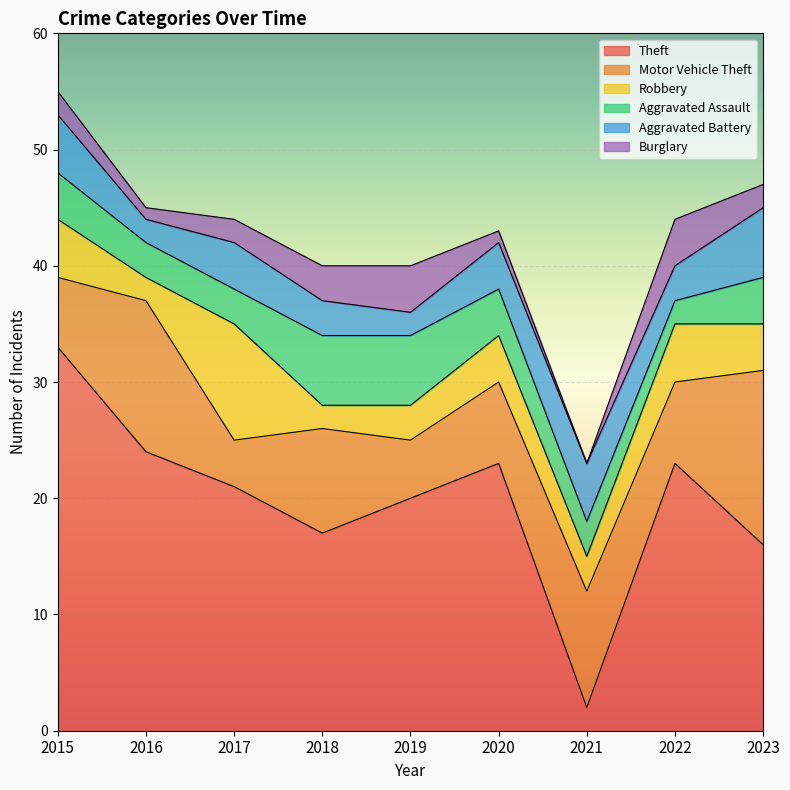

After their last crossing, which series has the higher values: Aggravated Assault or Motor Vehicle Theft?

Motor Vehicle Theft